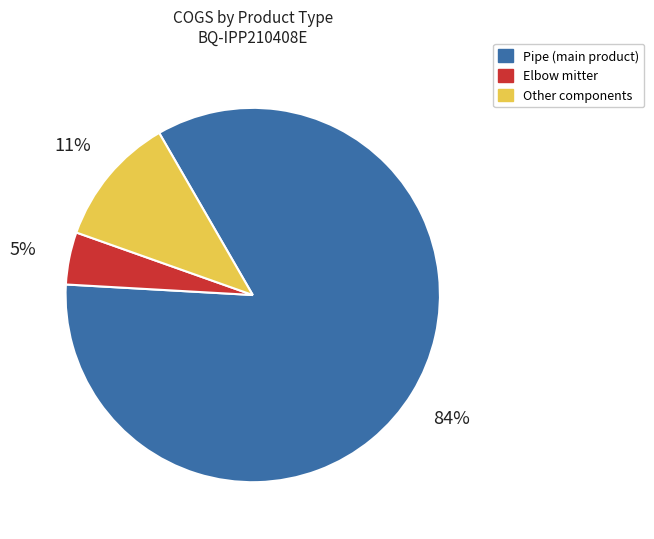

How many segments does this pie chart have?

3